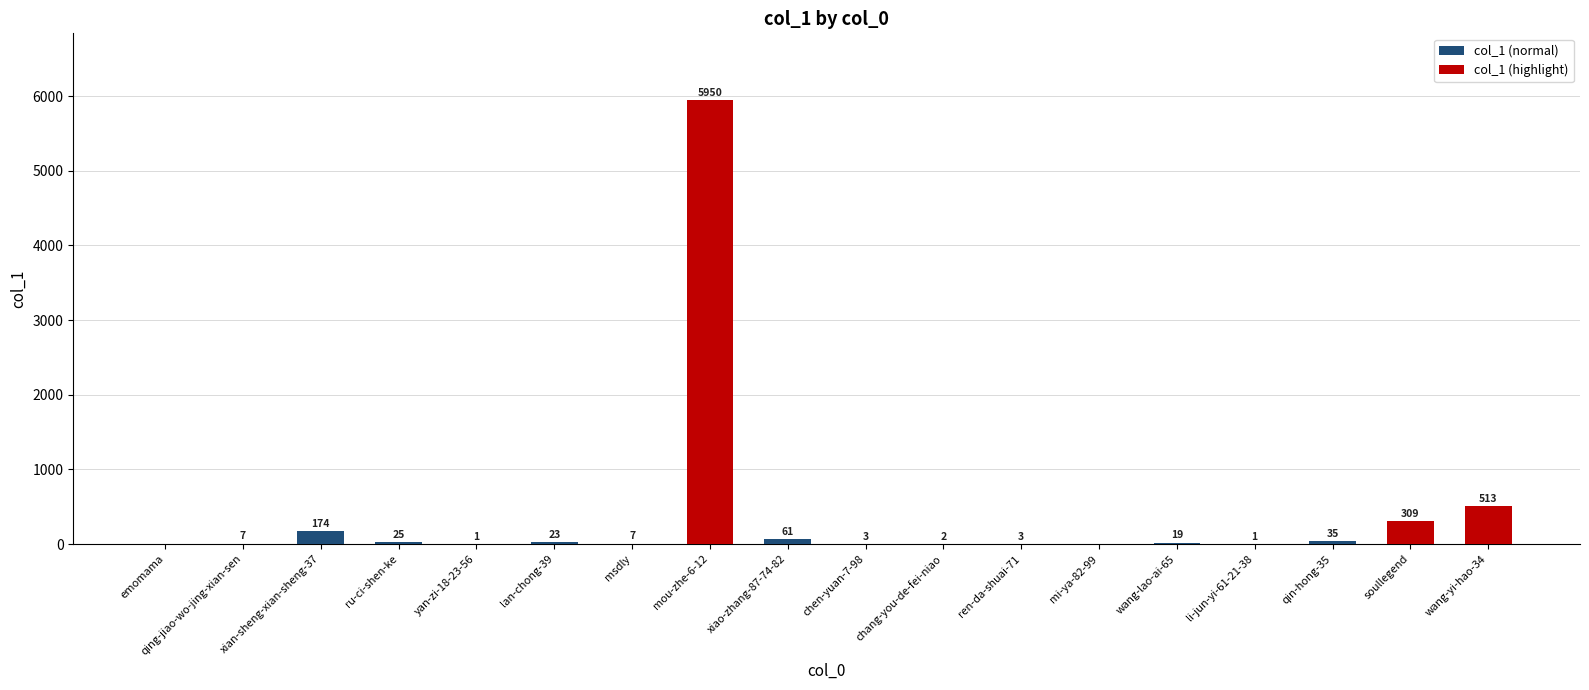

Read the value at xian-sheng-xian-sheng-37, to the nearest 50.

150